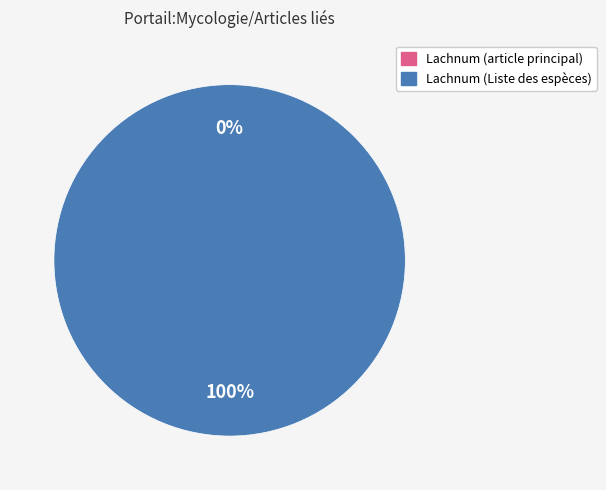

The Lachnum est un genre de champignons de slice represents 0% of the pie. True or false?

True